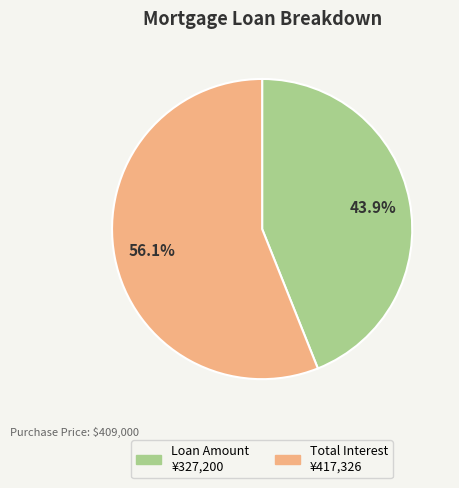

How many segments does this pie chart have?

2